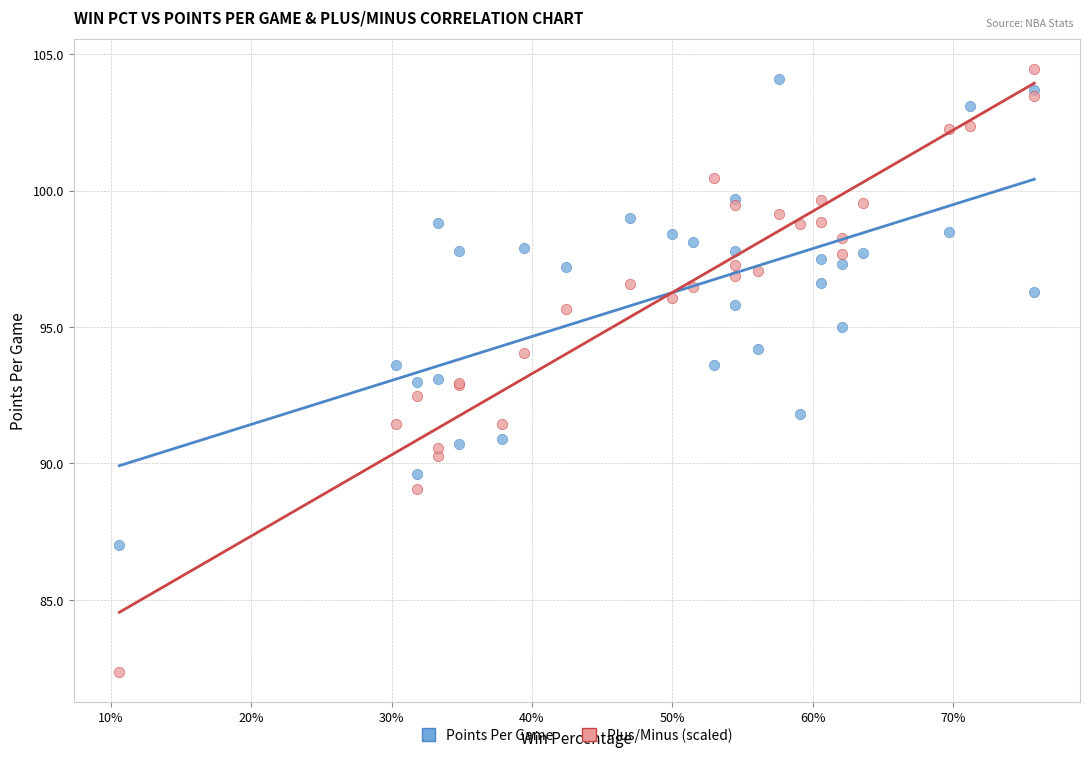

What is the X range (max minus min) for the scatter plot?

0.7